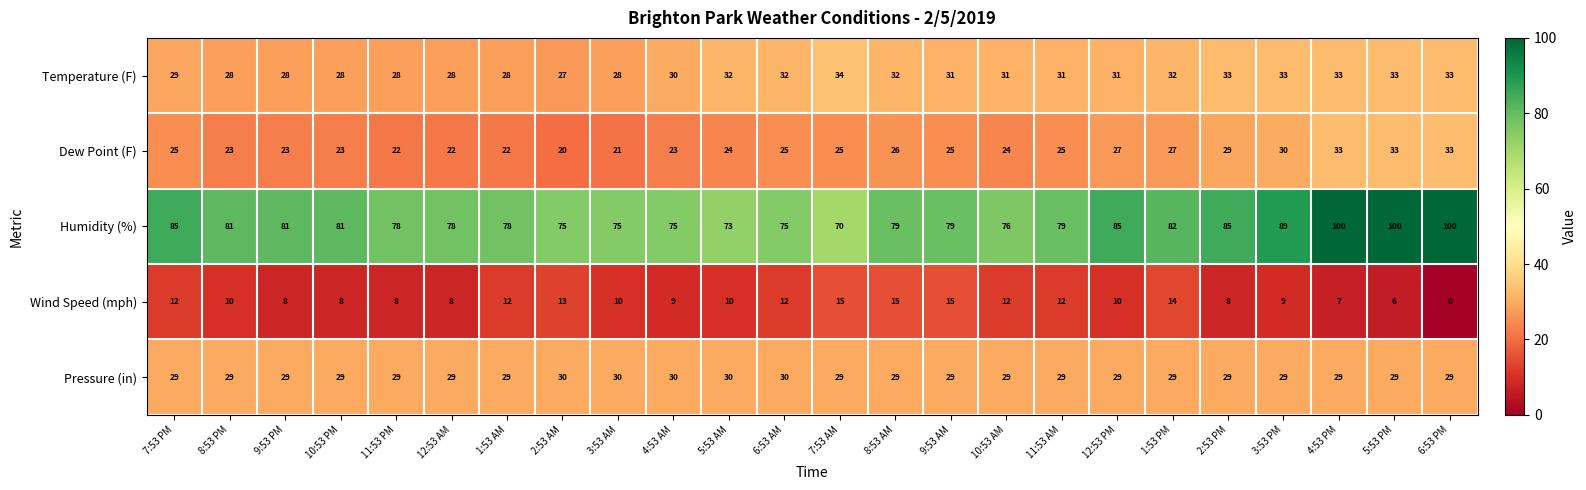

Rank the series at 11:53 PM from highest to lowest value.

Humidity (%), Pressure (in), Temperature (F), Dew Point (F), Wind Speed (mph)